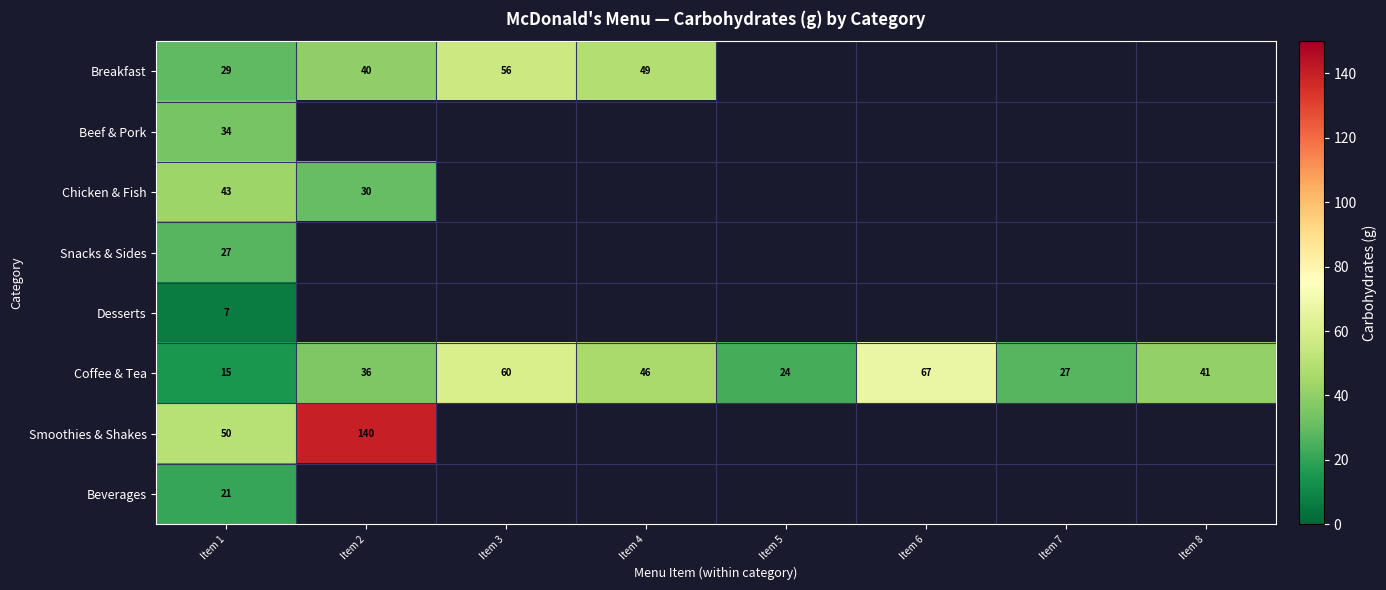

True or false: Coffee & Tea has a value of 16 at Item 7.

False